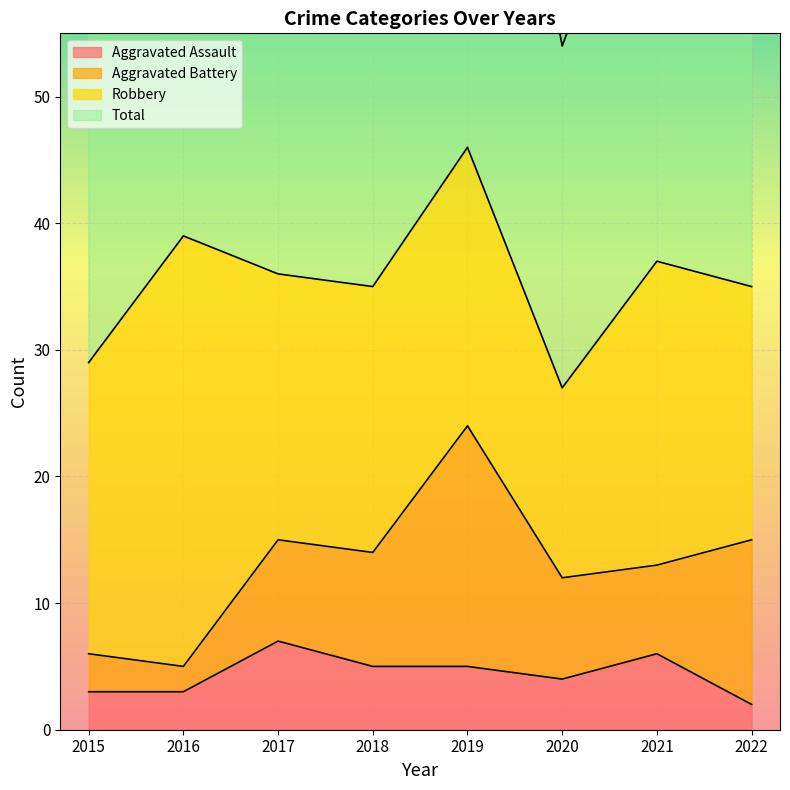

The value of Aggravated Assault at 2021 is 10. True or false?

False